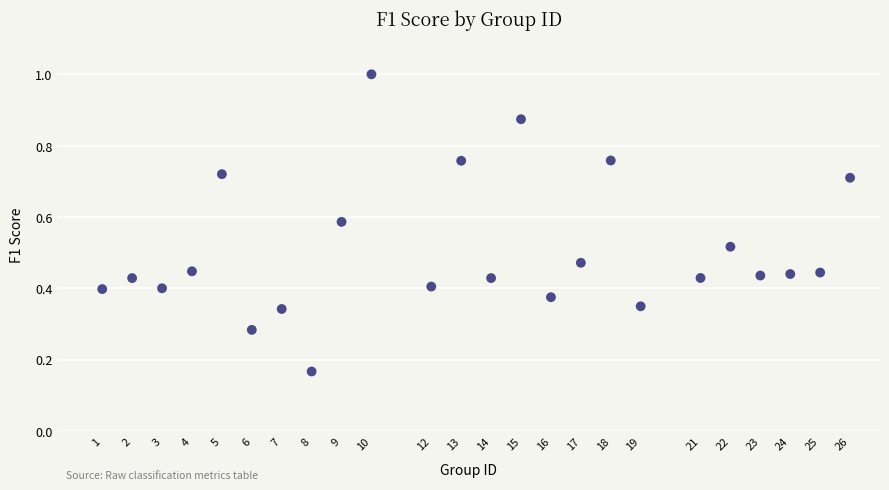

What is the range of X values (max minus min)?

25.0